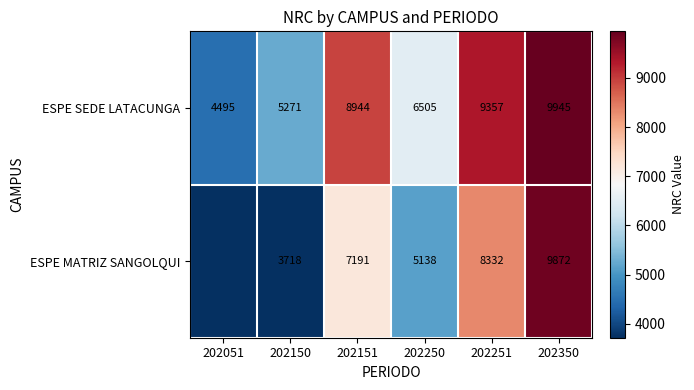

Rank the series at 202350 from lowest to highest value.

ESPE MATRIZ SANGOLQUI, ESPE SEDE LATACUNGA